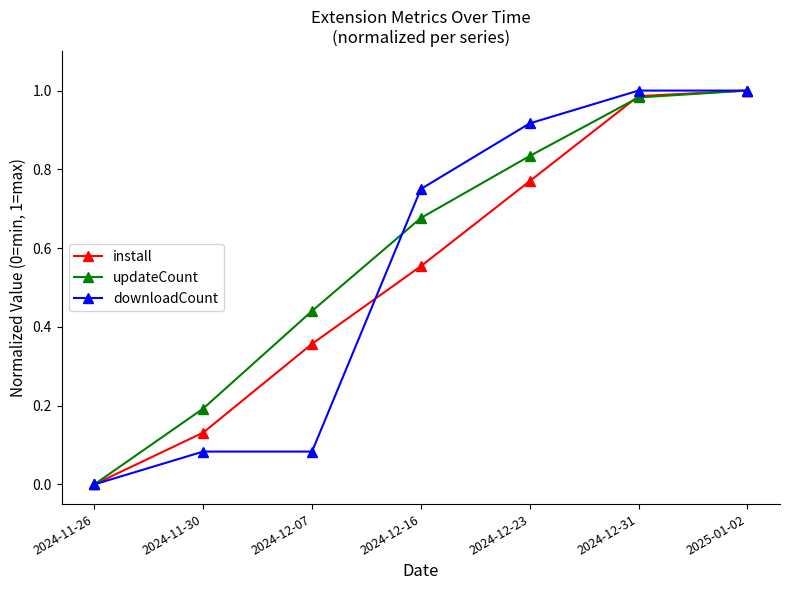

Does the chart have visible grid lines?

No